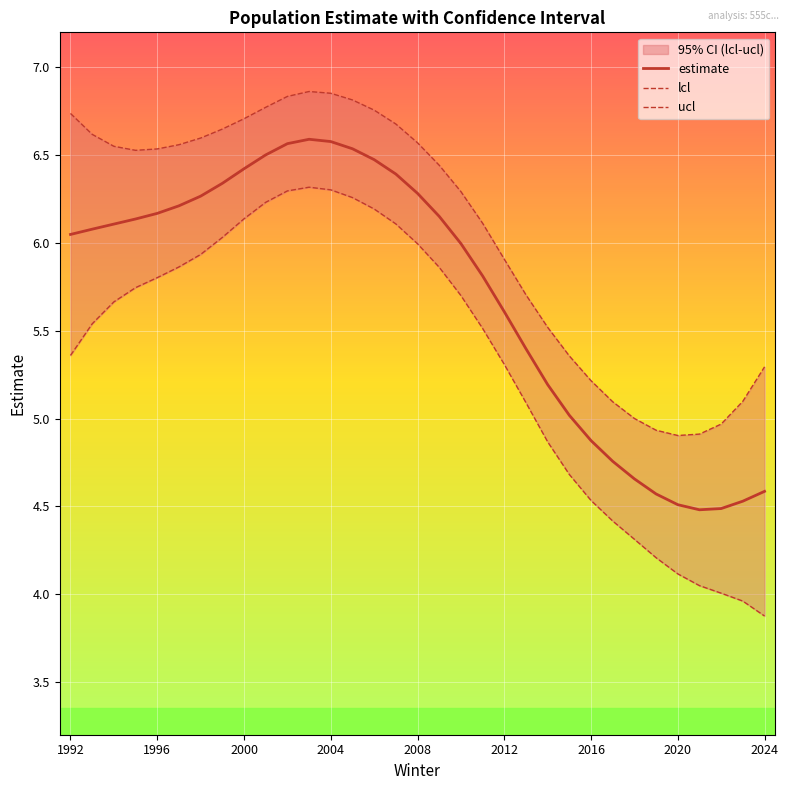

Is it true that estimate equals 3.3 at 2004?

False